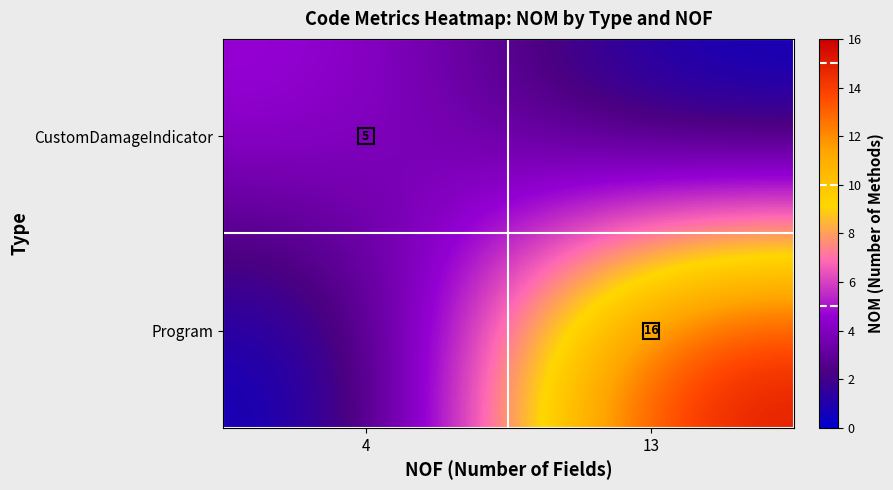

The Program series shows 22 at 13. True or false?

False